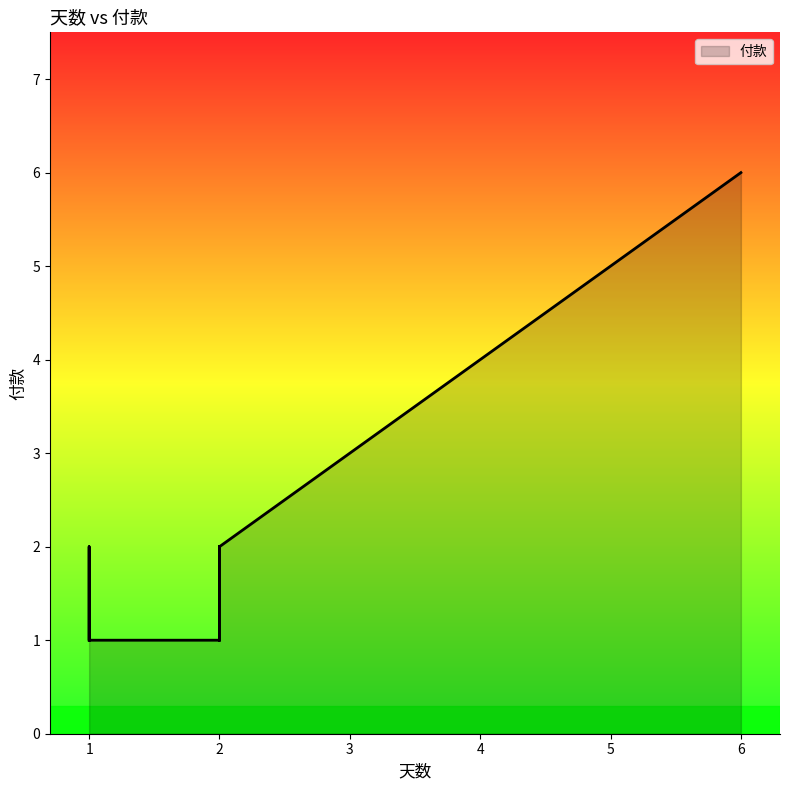

How many values exceed 2?

6